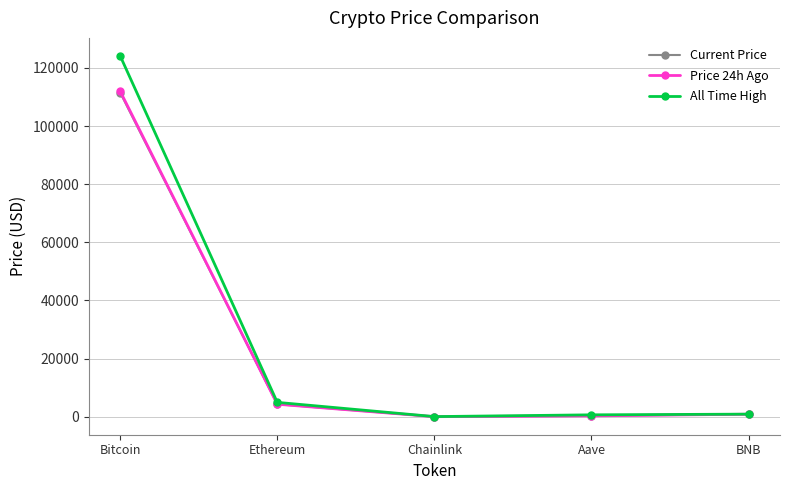

What is the label of the 2nd point from the right?

Aave